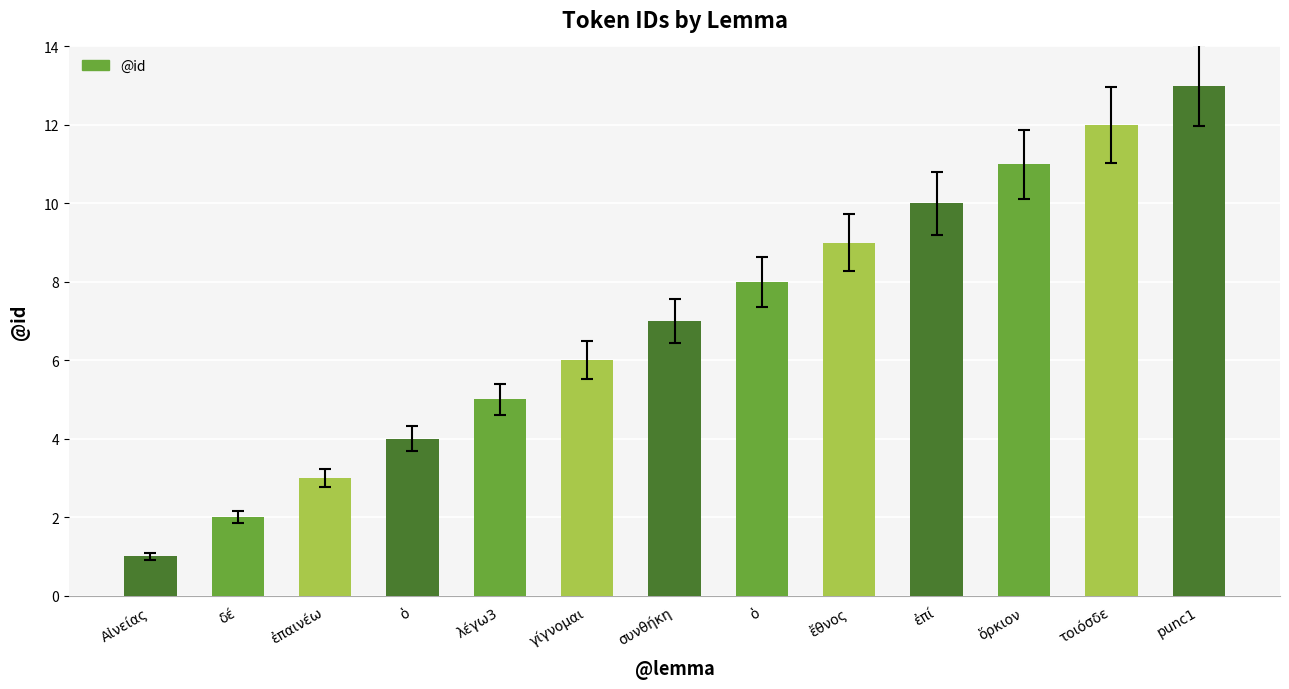

How many data points are less than 7?

6